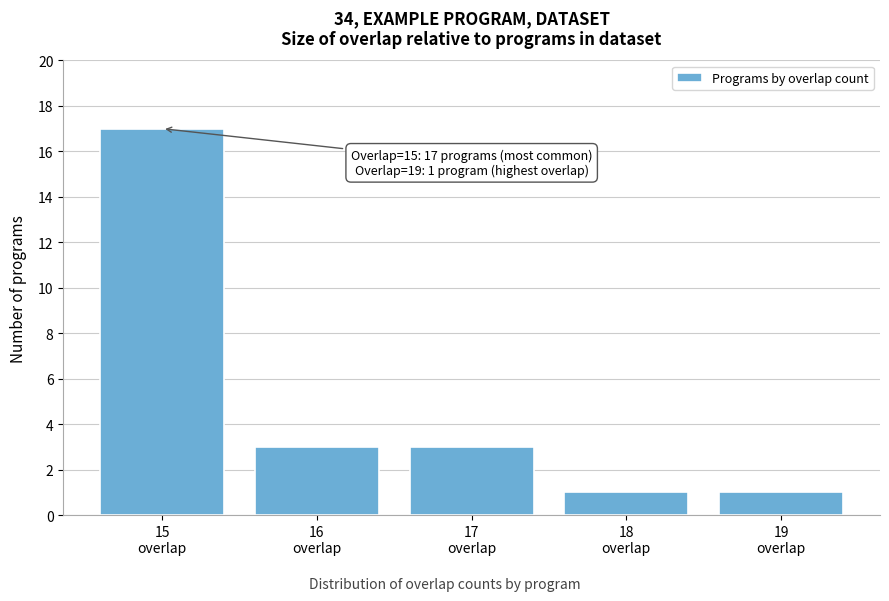

Reading left to right, what are all the values shown in this chart?

17	3	3	1	1